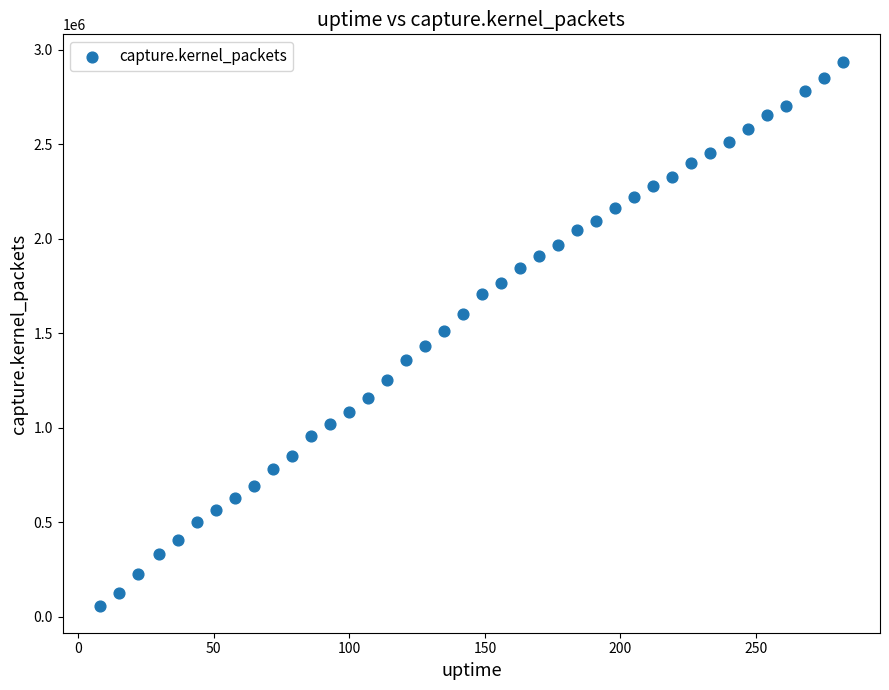

What is the range of X values (max minus min)?

274